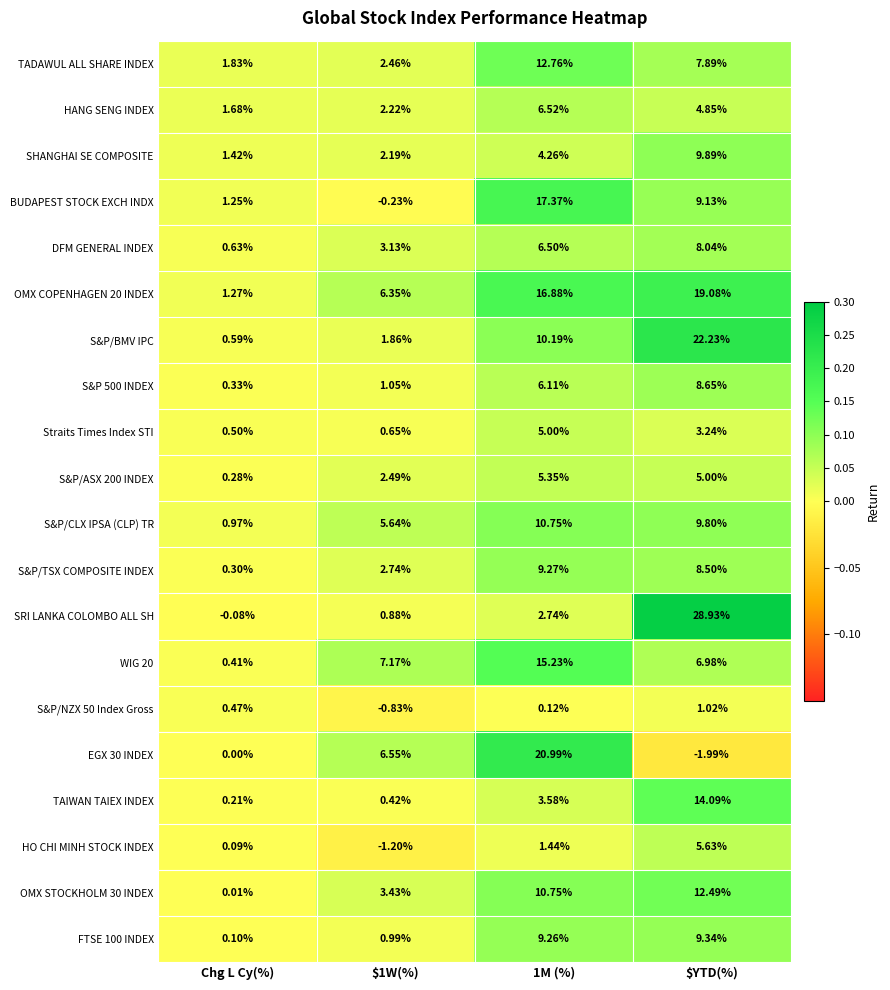

Which series has the largest range (max minus min)?

SRI LANKA COLOMBO ALL SH